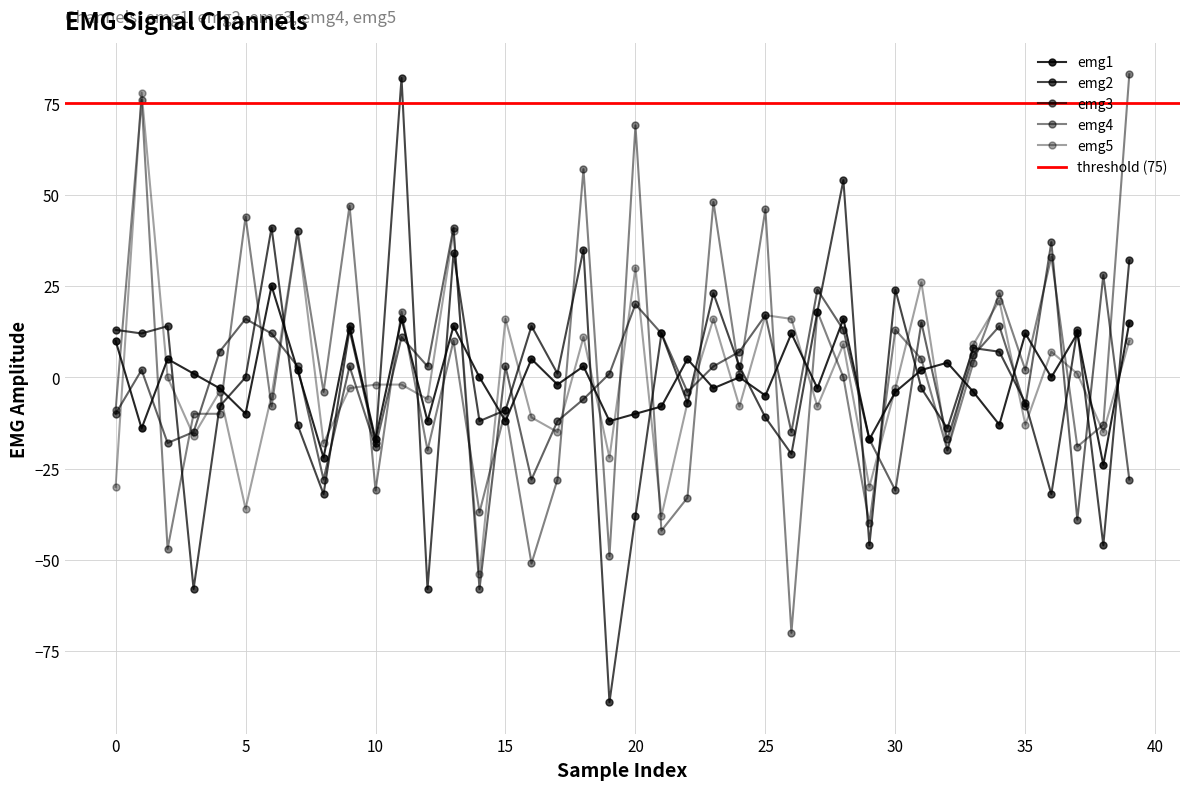

True or false: emg5 and emg4 intersect in this chart.

True